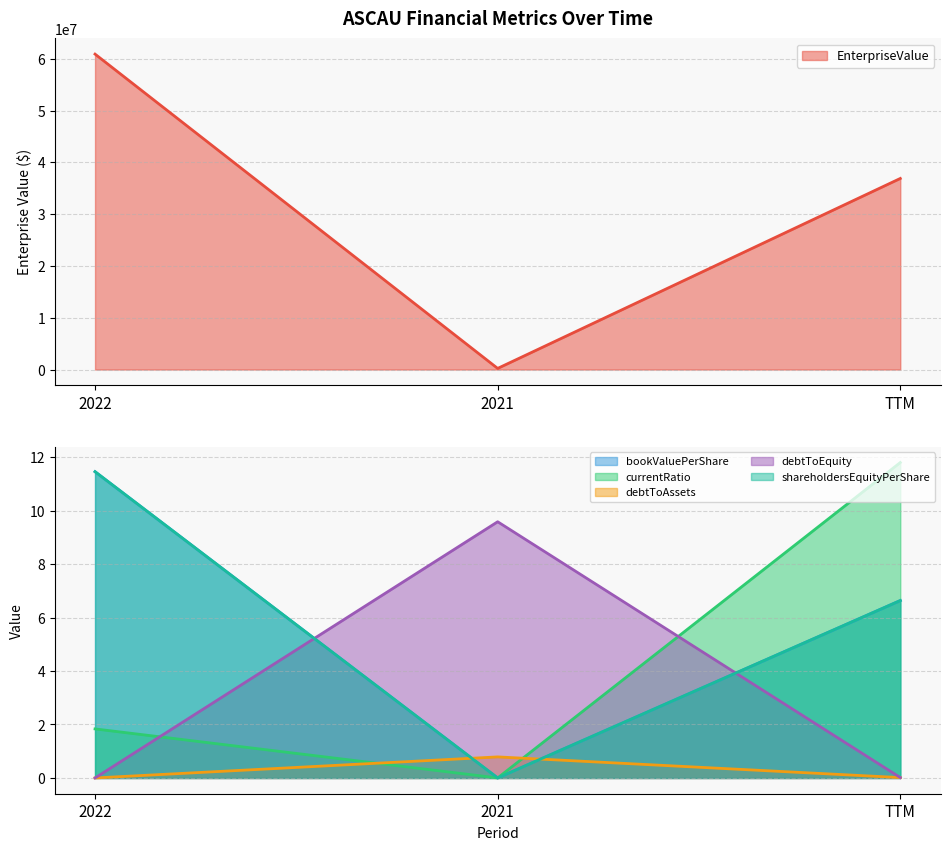

Where does the shareholdersEquityPerShare series first go above 6?

2022